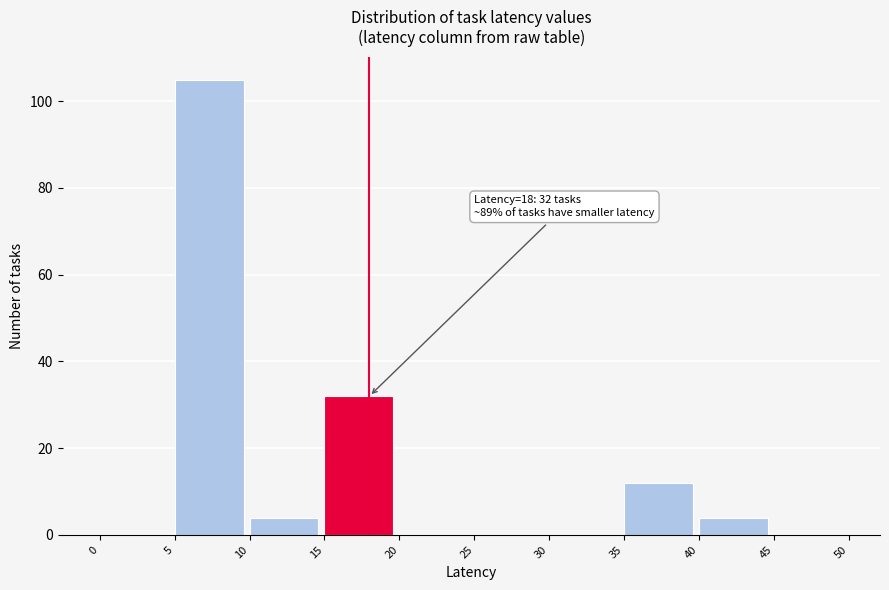

Which range on the x-axis has the tallest bar?

5 to 10